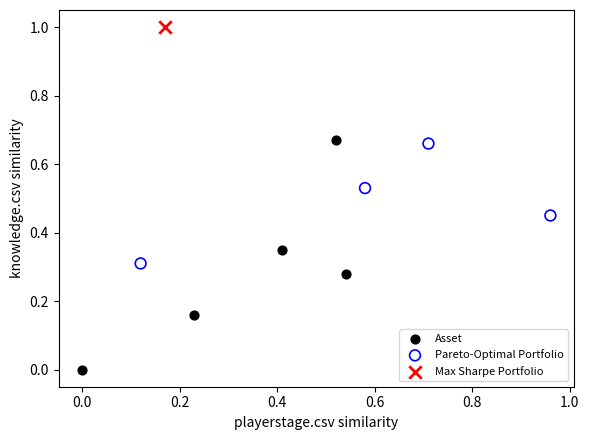

What are all the series names shown in the legend?

Asset, Pareto-Optimal Portfolio, Max Sharpe Portfolio